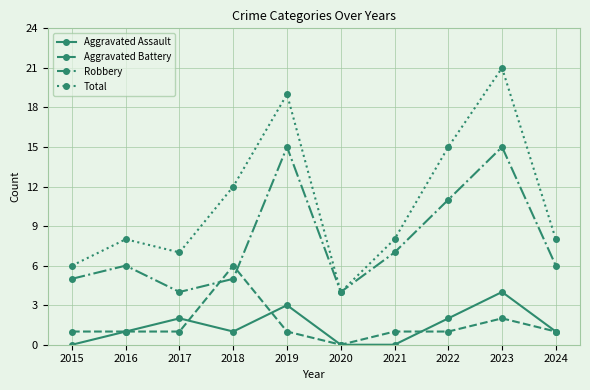

True or false: Total has a value of 5 at 2017.

False